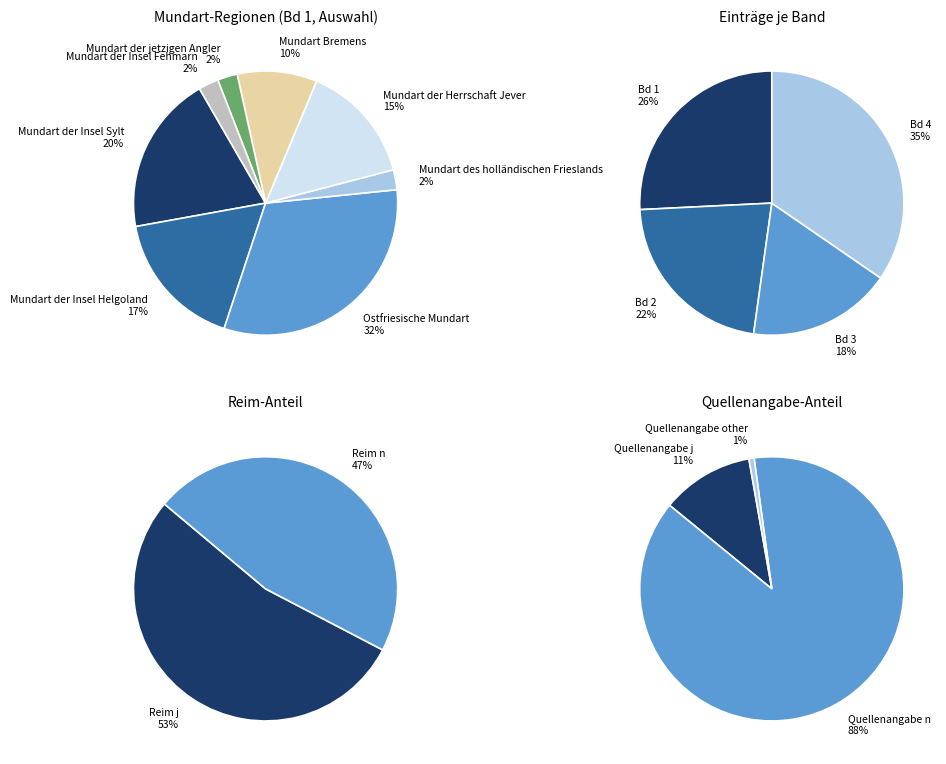

How many slices are in this pie chart?

8